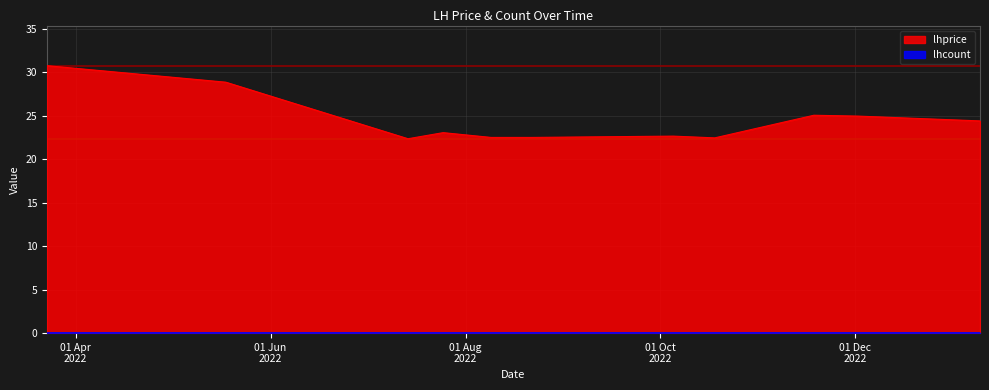

How many lines are shown in the chart?

2